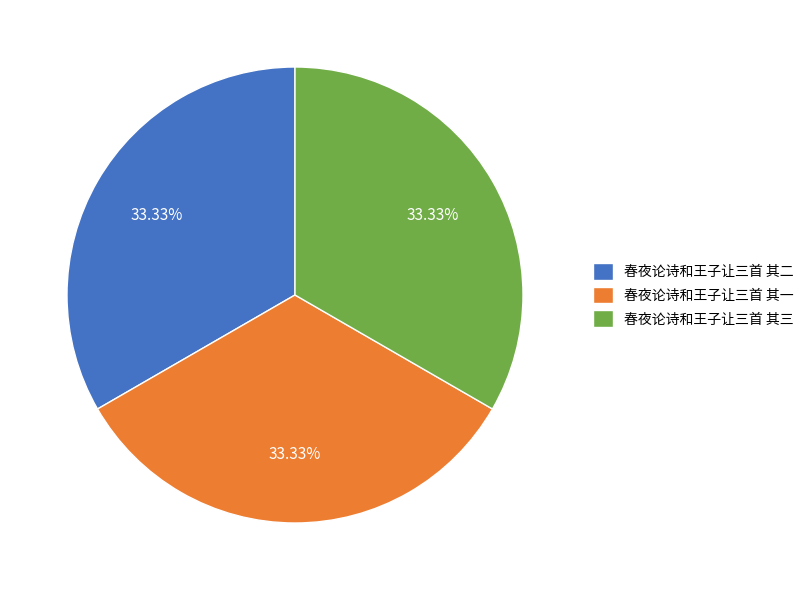

Does 春夜论诗和王子让三首 其一 account for over 50% of the chart?

No